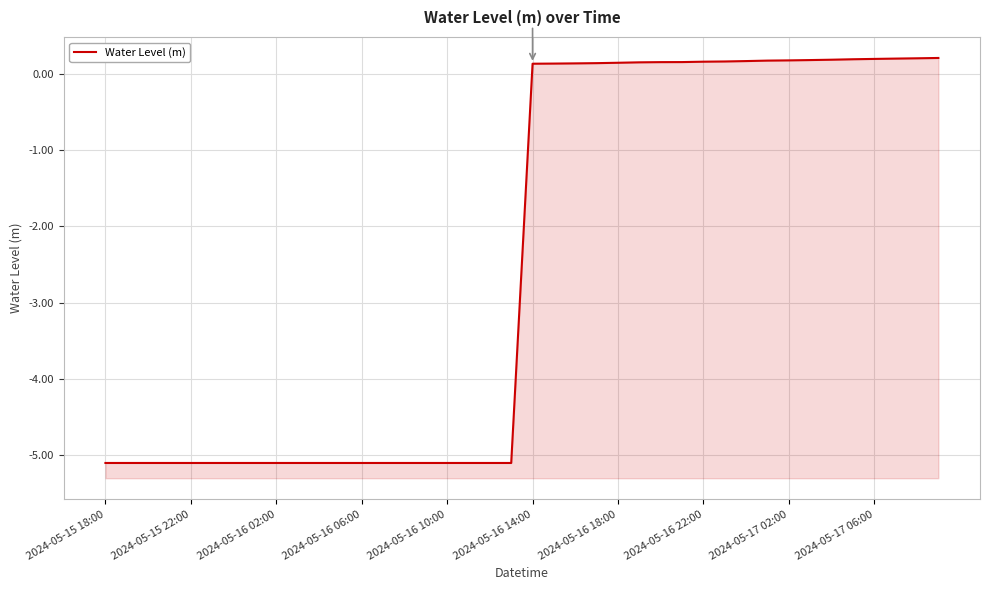

Is it true that the value at 22 is 0.1?

True